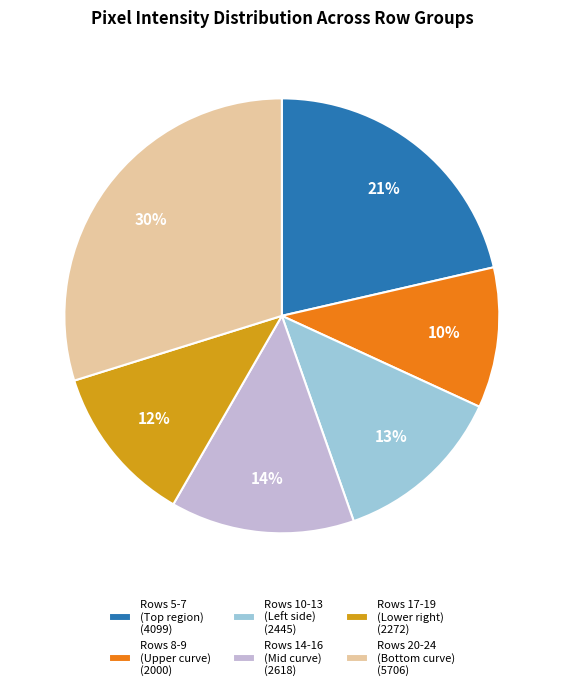

True or false: Rows 8-9 (Upper curve) (2000) accounts for 10% of the total.

True